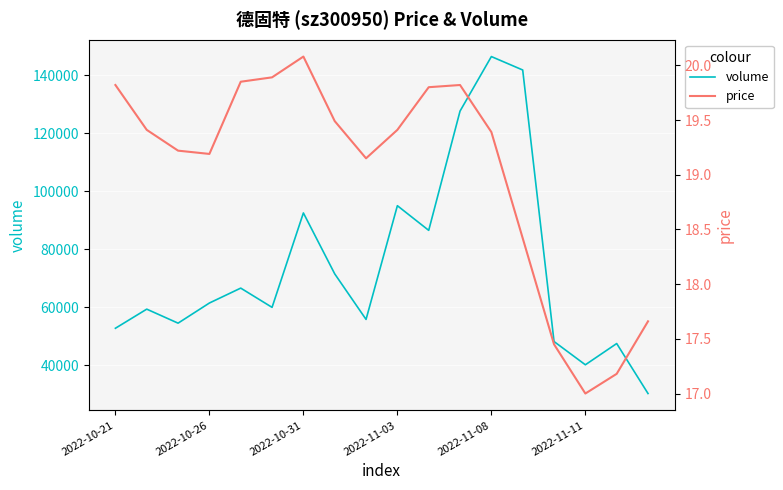

At how many categories does at least one series exceed 31803?

17